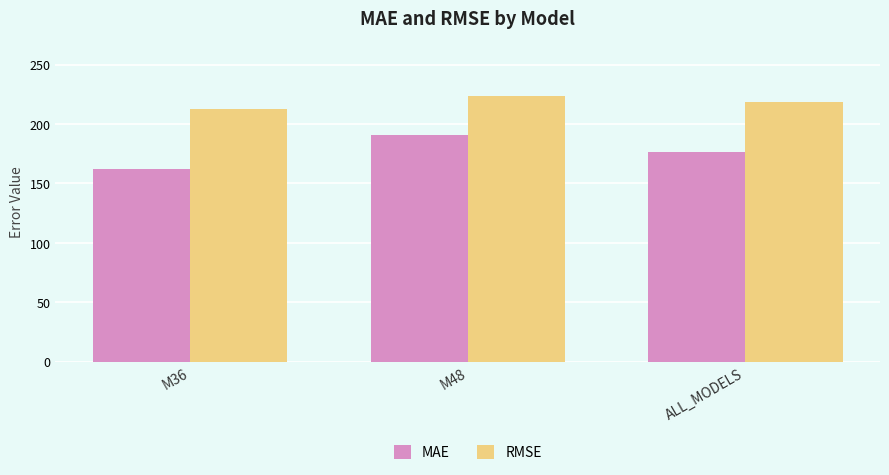

Count the number of categories in the chart.

3